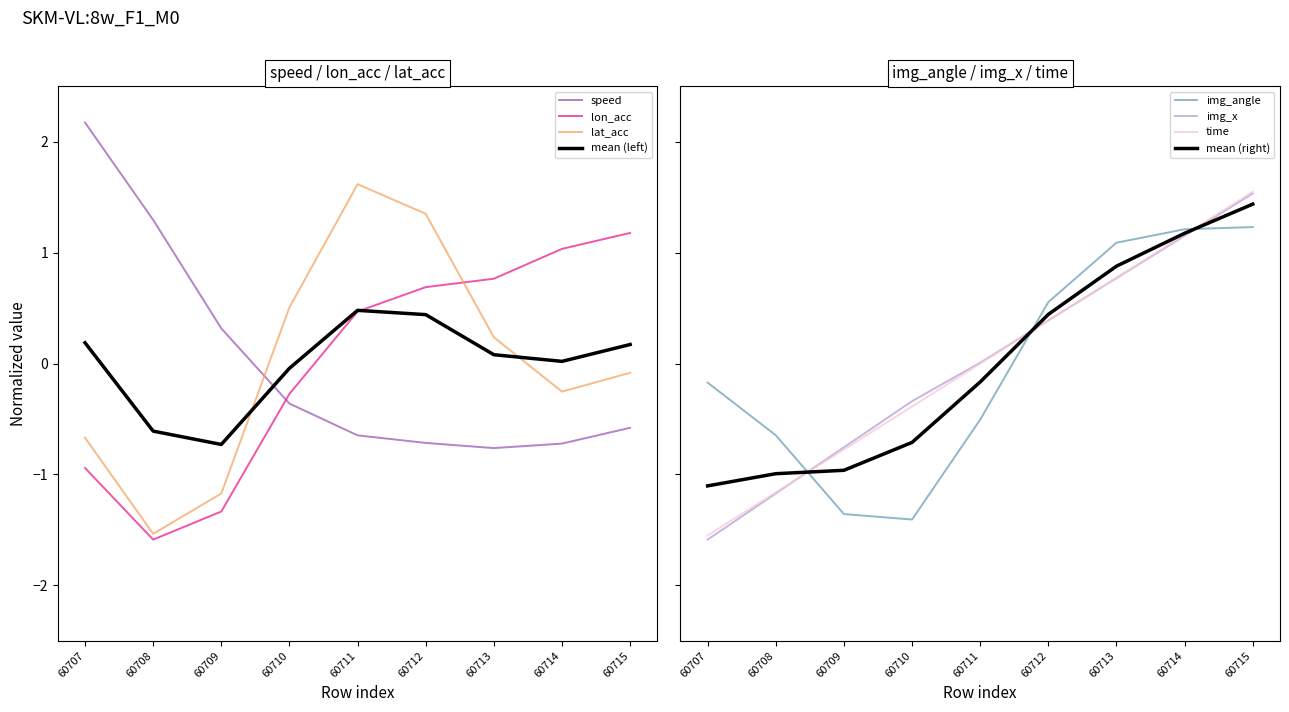

What is the total value across all series at 60710?

-2.3